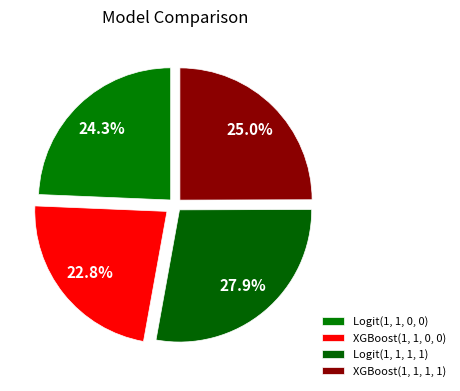

True or false: XGBoost(1, 1, 0, 0) accounts for 8% of the total.

False